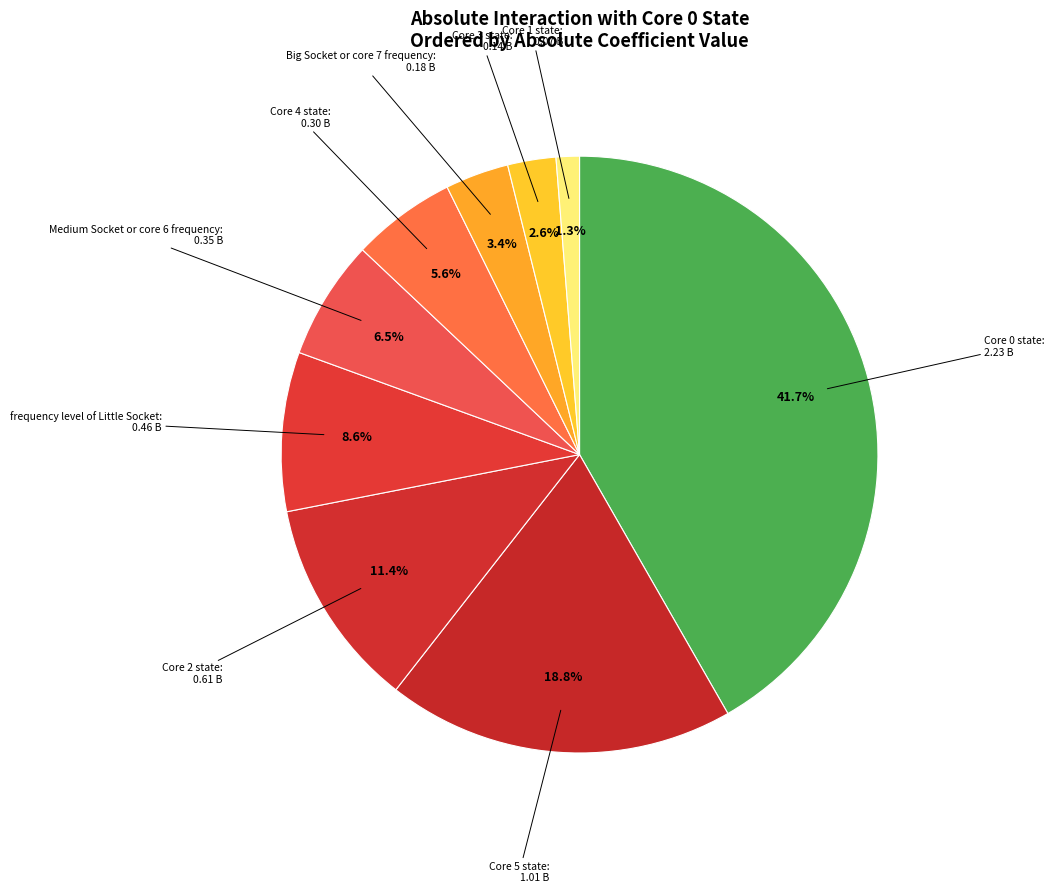

Which slice is the largest?

Core 0 state